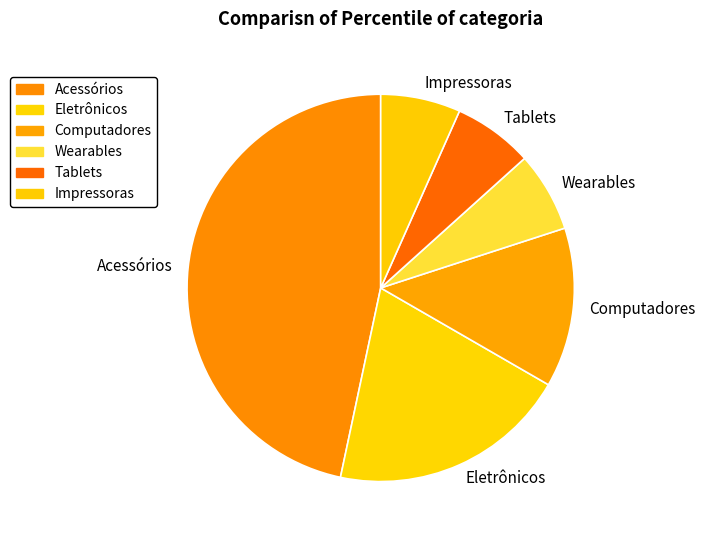

How many segments does this pie chart have?

6